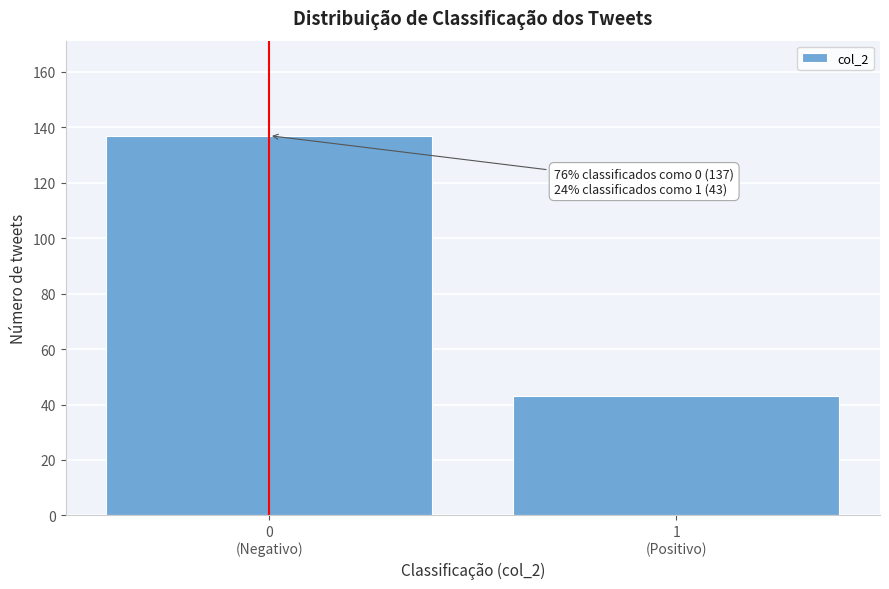

Reading left to right, what are all the values shown in this chart?

137	43